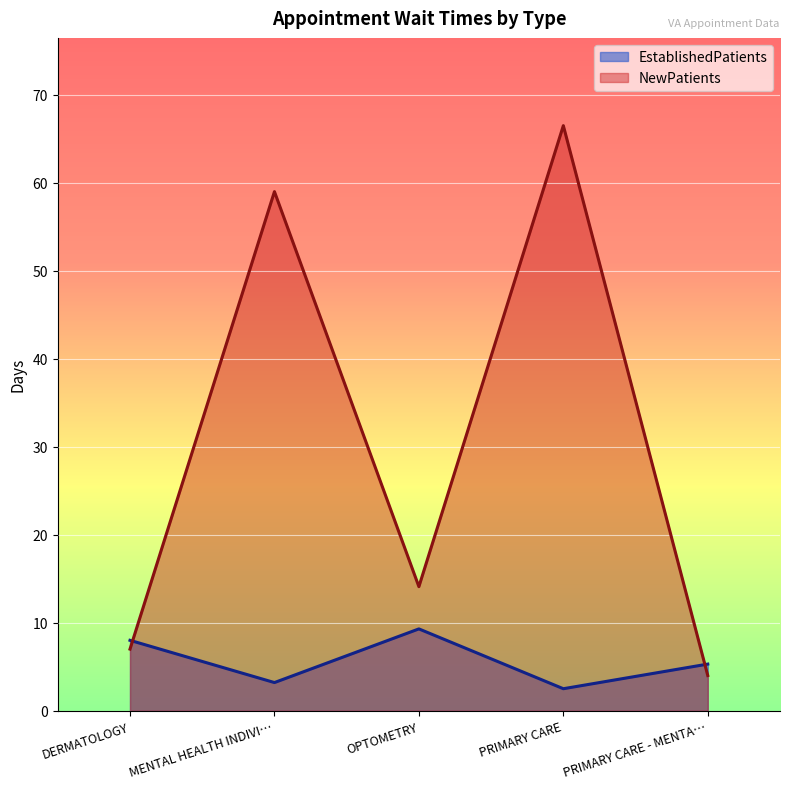

What is the spread (max minus min) of values at PRIMARY CARE?

64.0